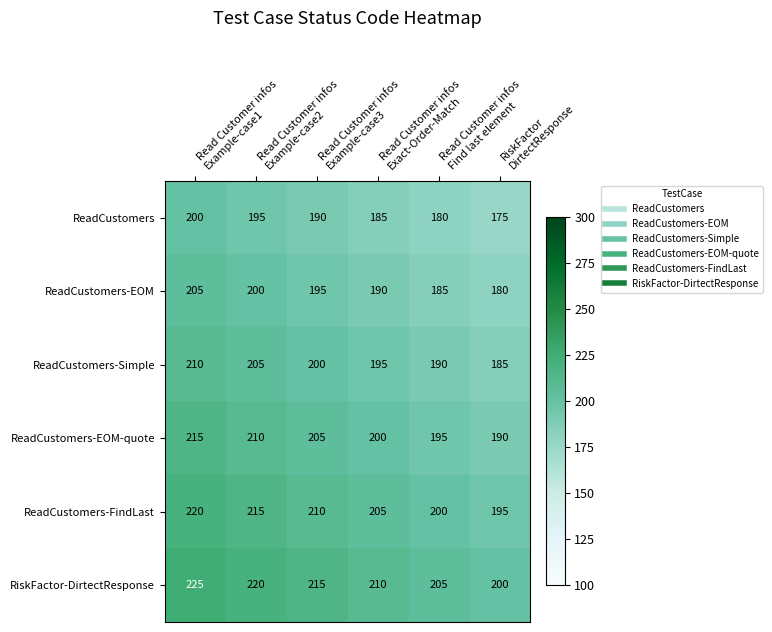

At which category is the sum across all series the highest?

Read Customer infos
Example-case1